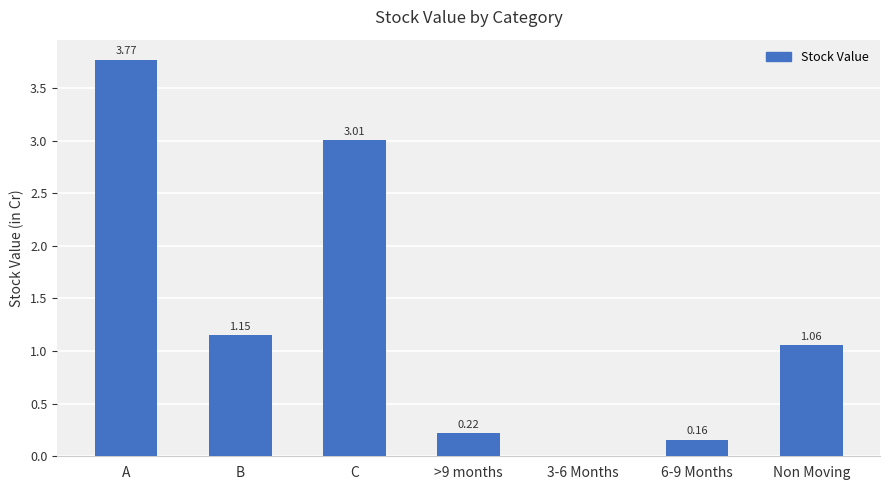

At which label does the data first exceed 1?

A